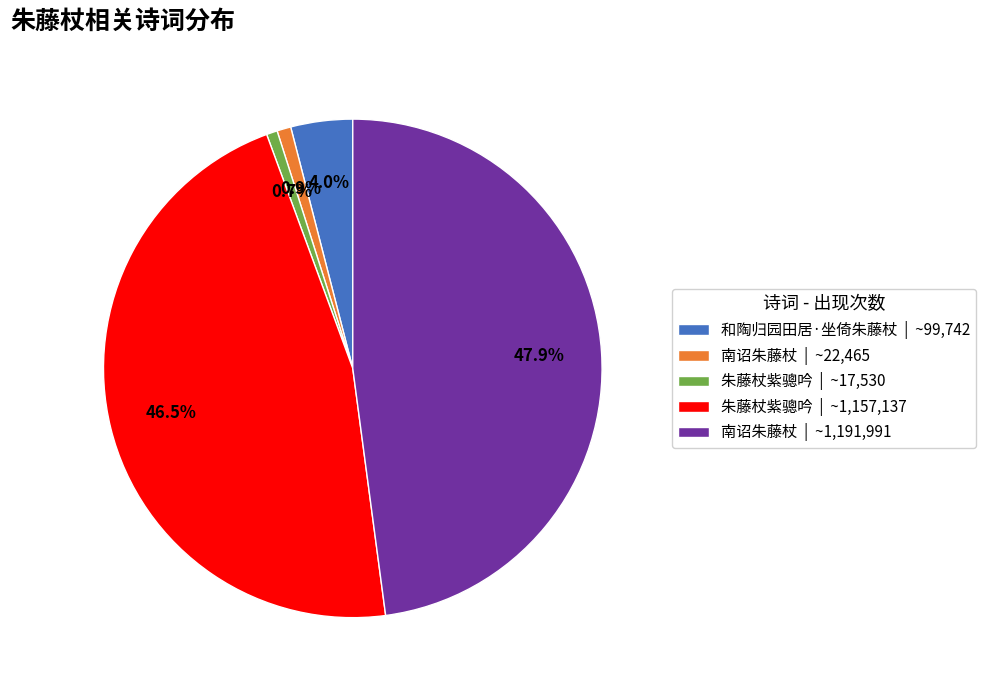

Which category has the biggest portion of the pie?

南诏朱藤杖 | ~1,191,991